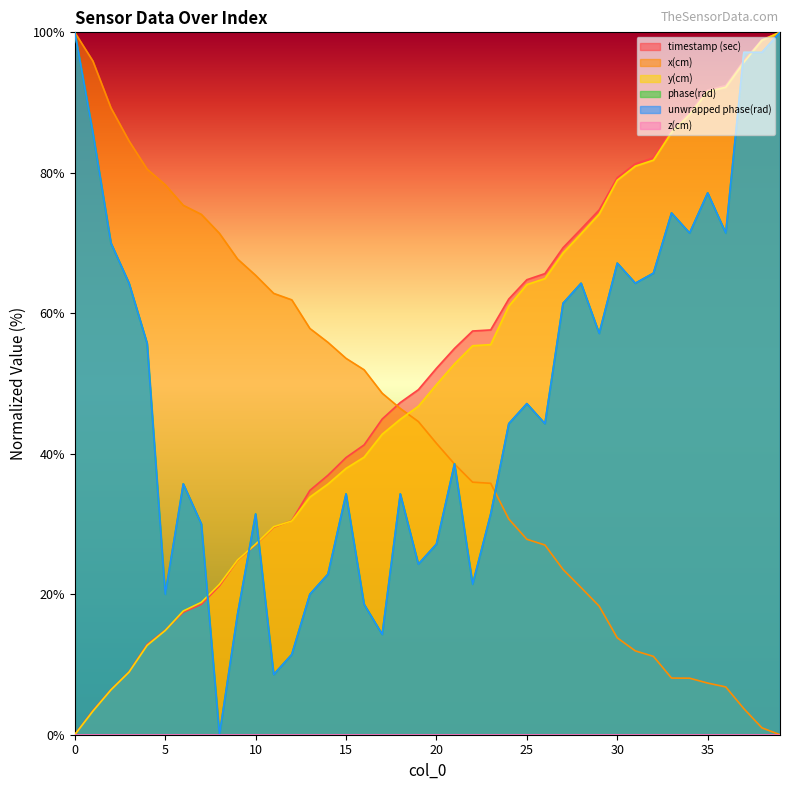

What is the total value across all series at 23?

211.8